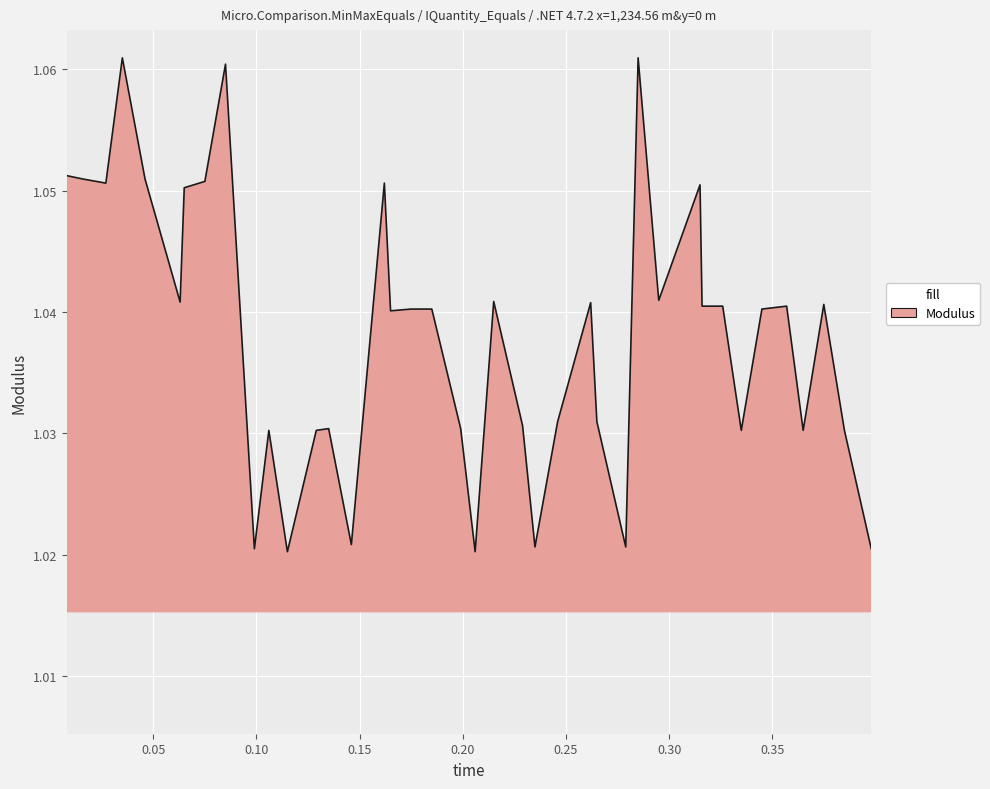

Does the chart display data point markers on the line(s)?

No